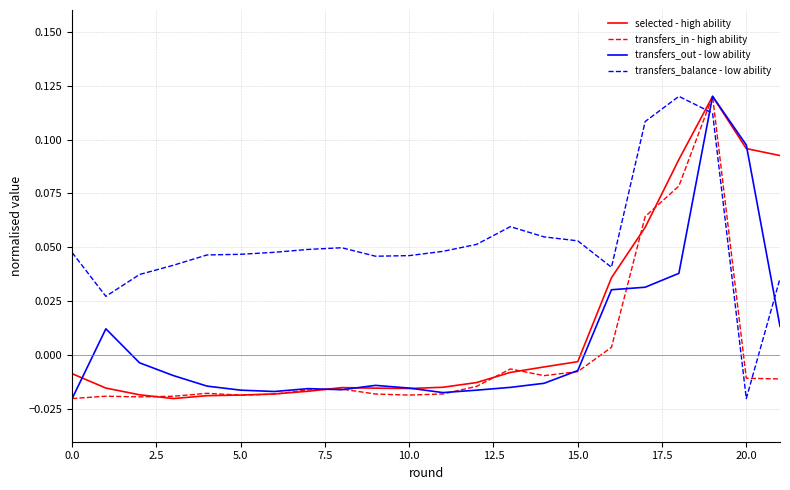

Which series has the largest total across all categories?

transfers_balance - low ability